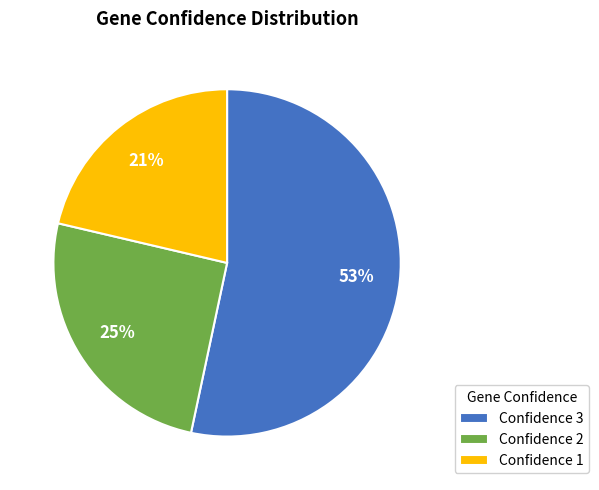

Which slice represents more than half of the pie?

Confidence 3